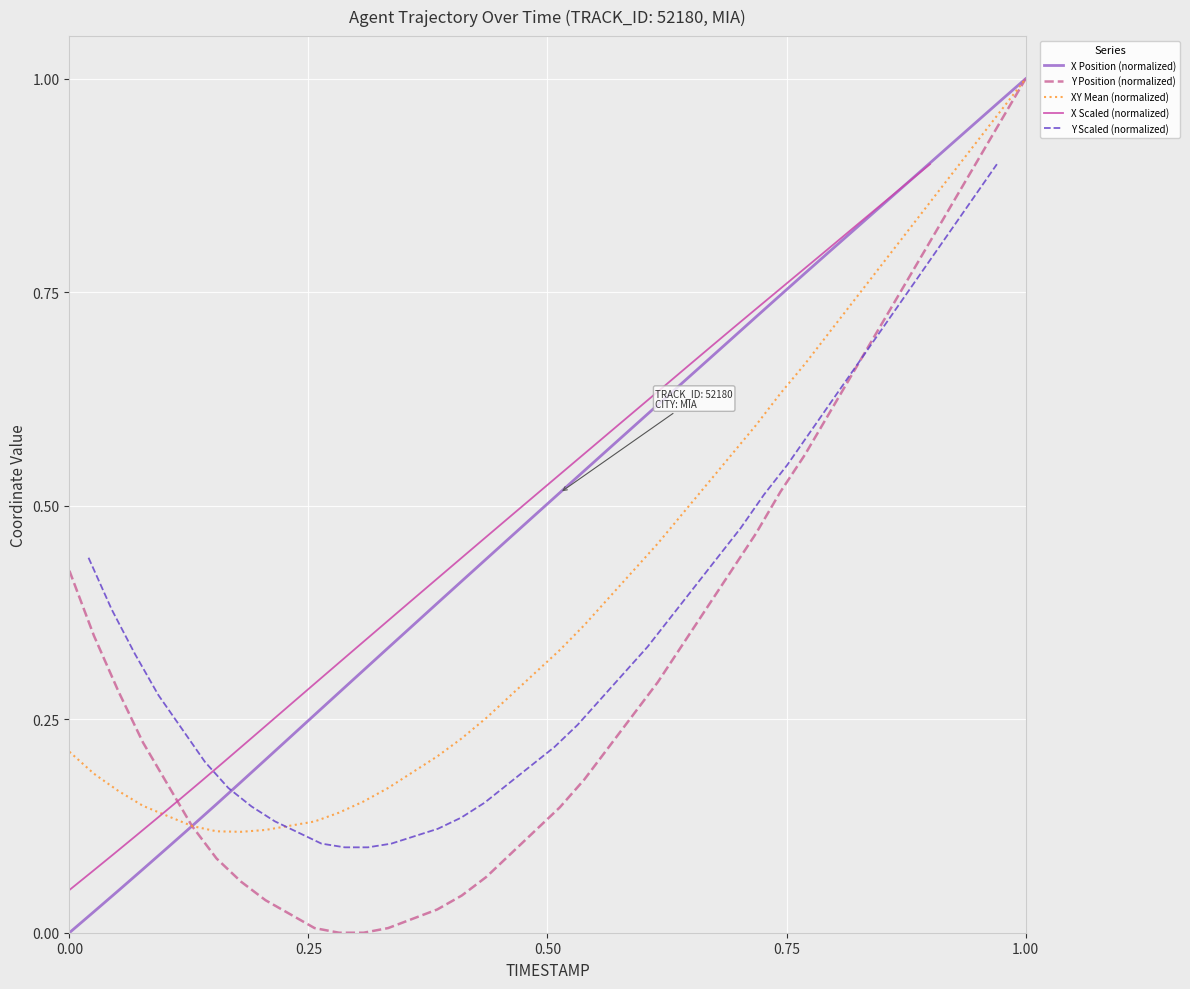

Count the number of data series in this chart.

5